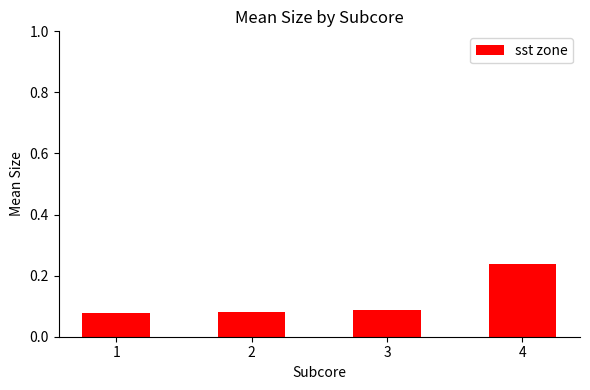

Which label corresponds to the largest value in the chart?

4